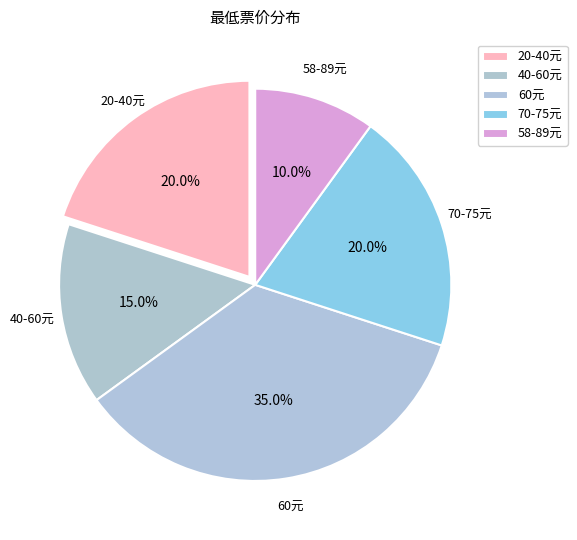

How many slices are in this pie chart?

5